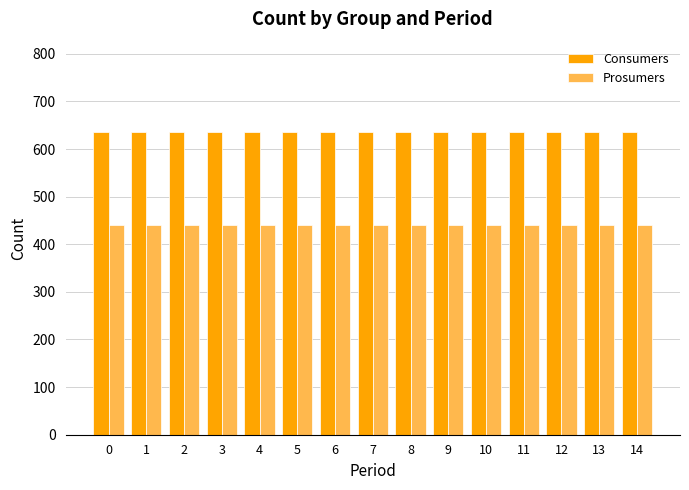

True or false: Prosumers has a value of 440 at 4.

True